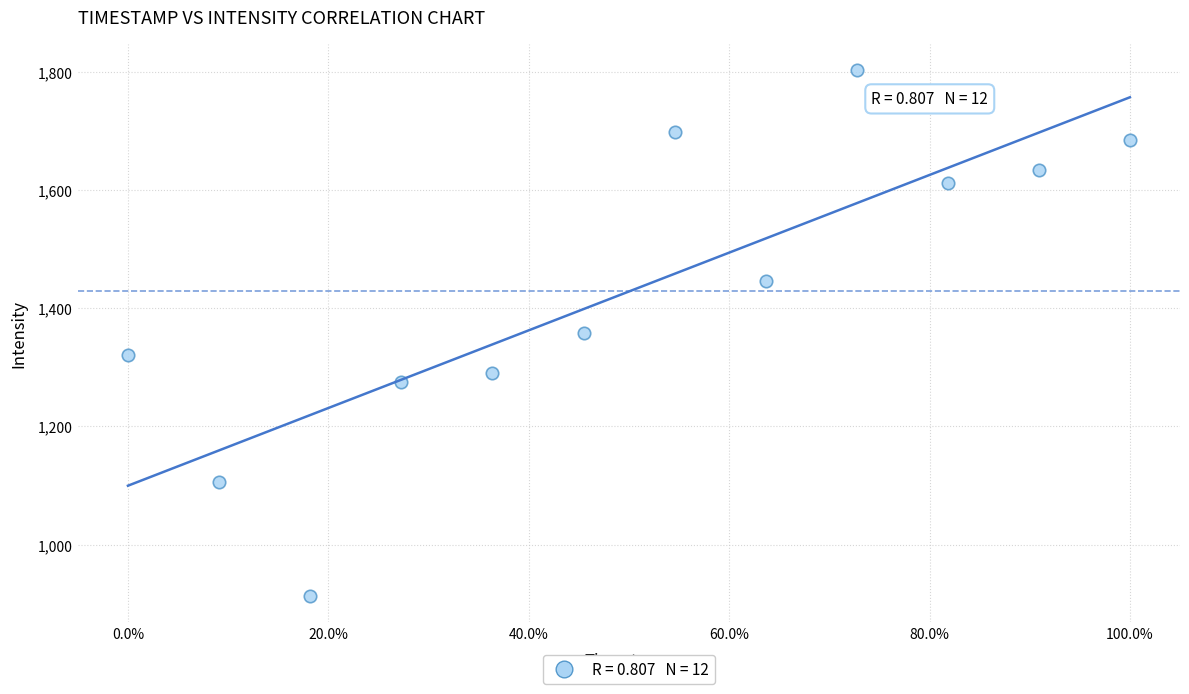

What is the average X value?

0.5